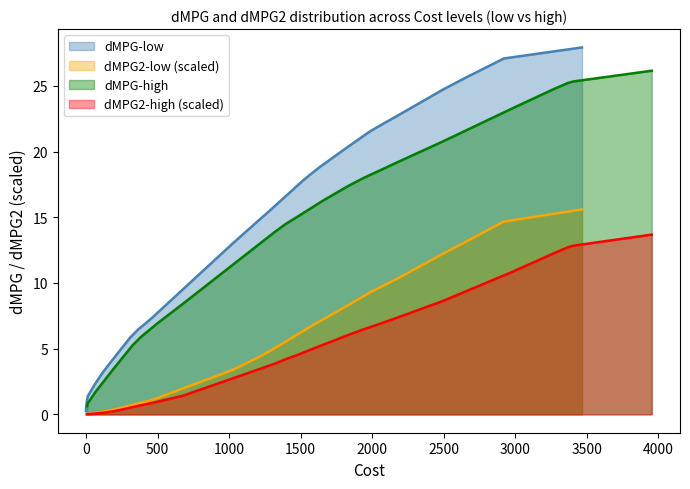

What is the sum of all dMPG_low values?

355.0